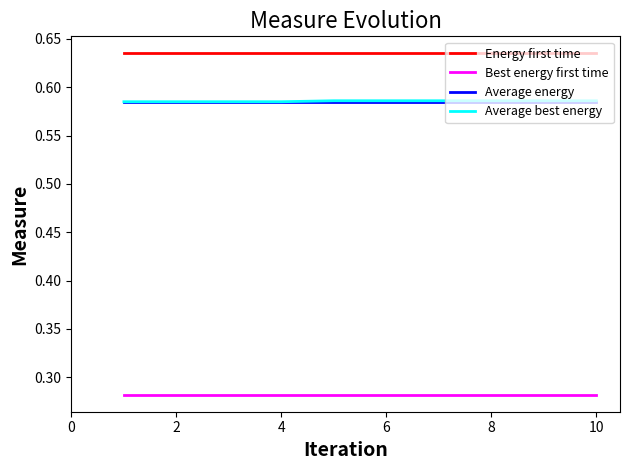

Does the chart have visible grid lines?

No